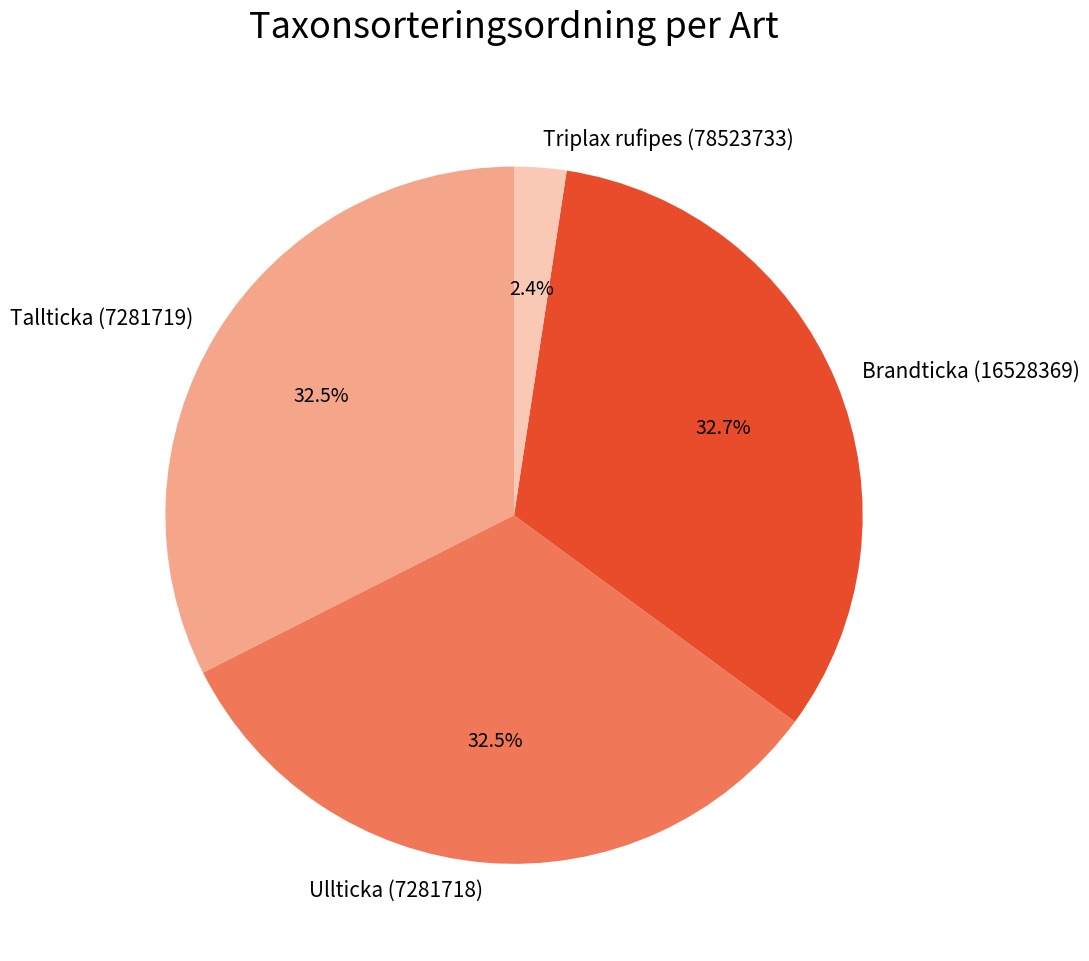

Which slice is the smallest?

Triplax rufipes (78523733)